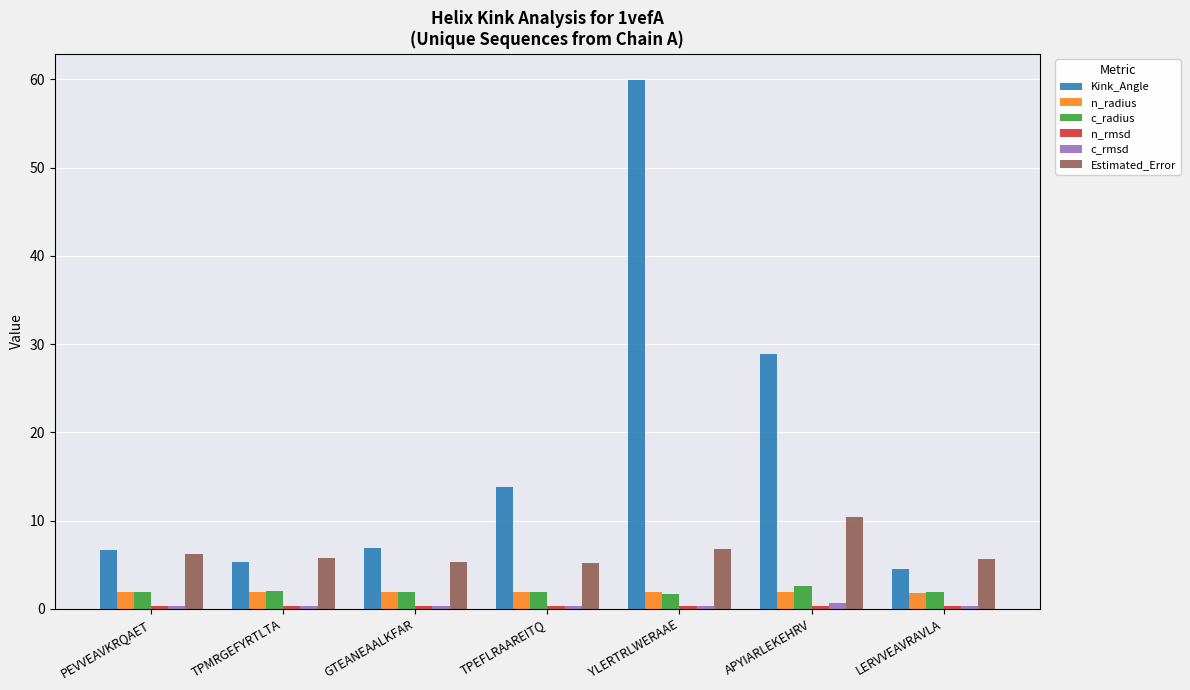

What is the average value of the c_radius series?

2.0